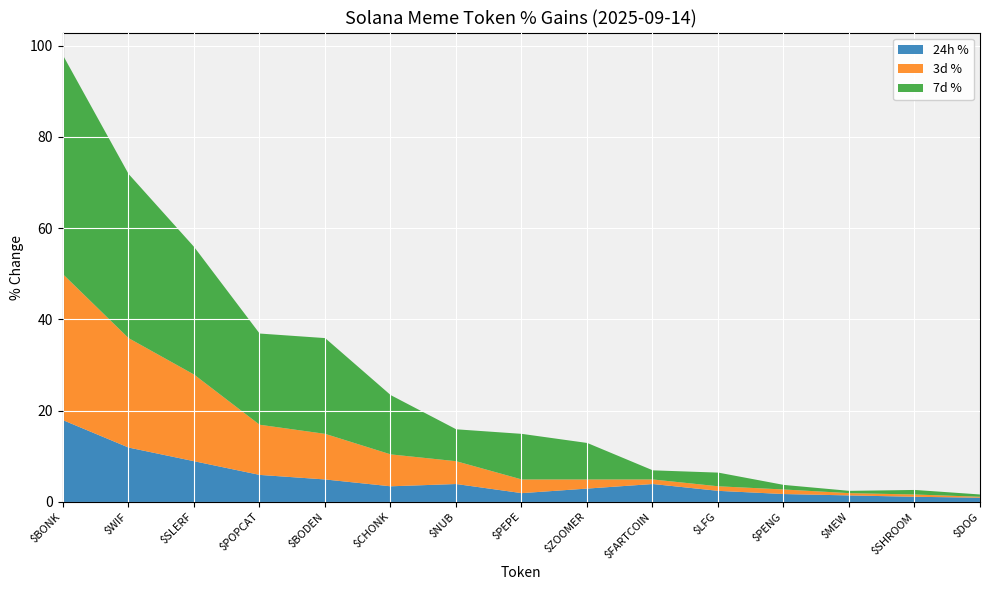

At which label does 3d % first exceed 3?

$BONK